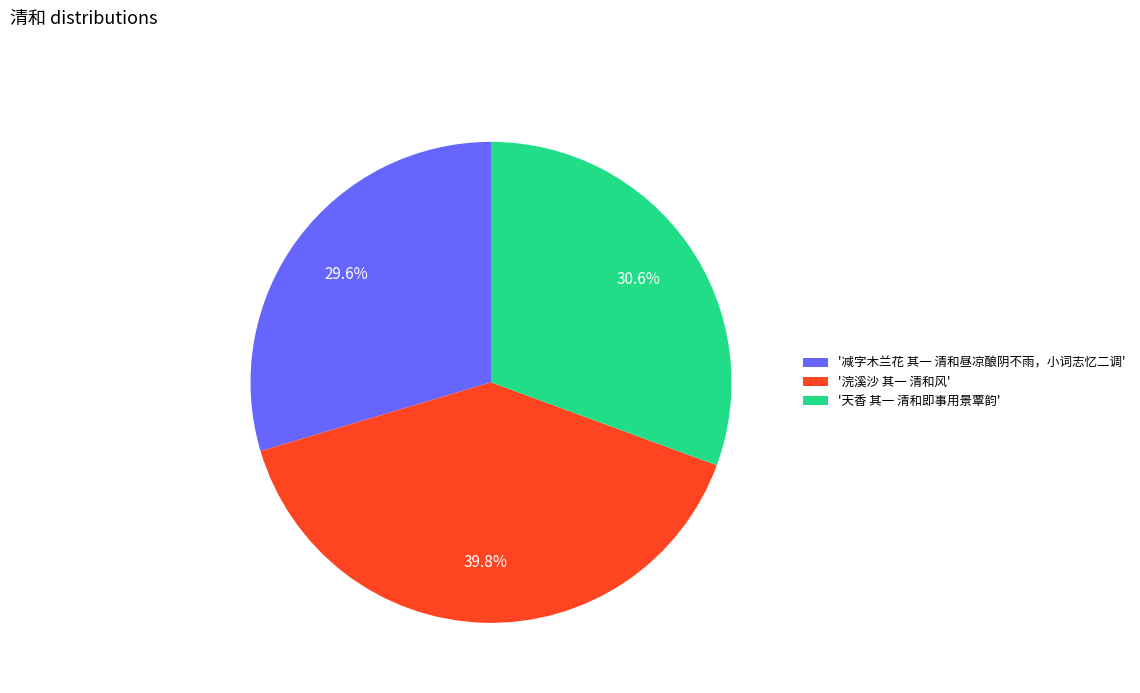

What percentage do '减字木兰花 其一 清和昼凉酿阴不雨，小词志忆二调' and '天香 其一 清和即事用景覃韵' together represent?

60.2%